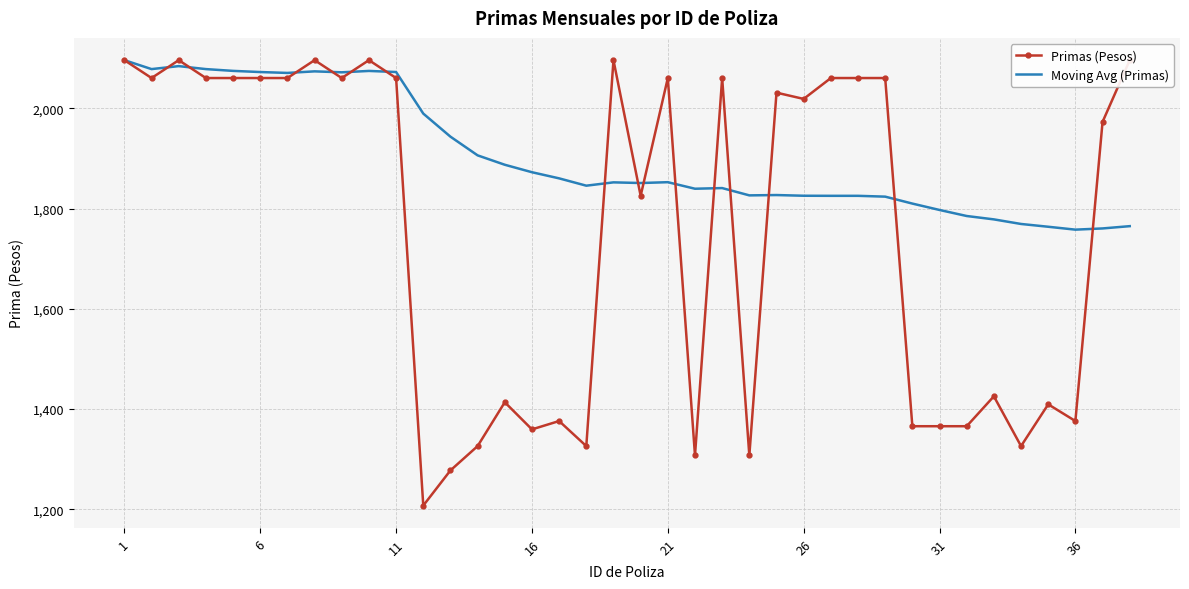

Is this an area chart (filled region under the line)?

No